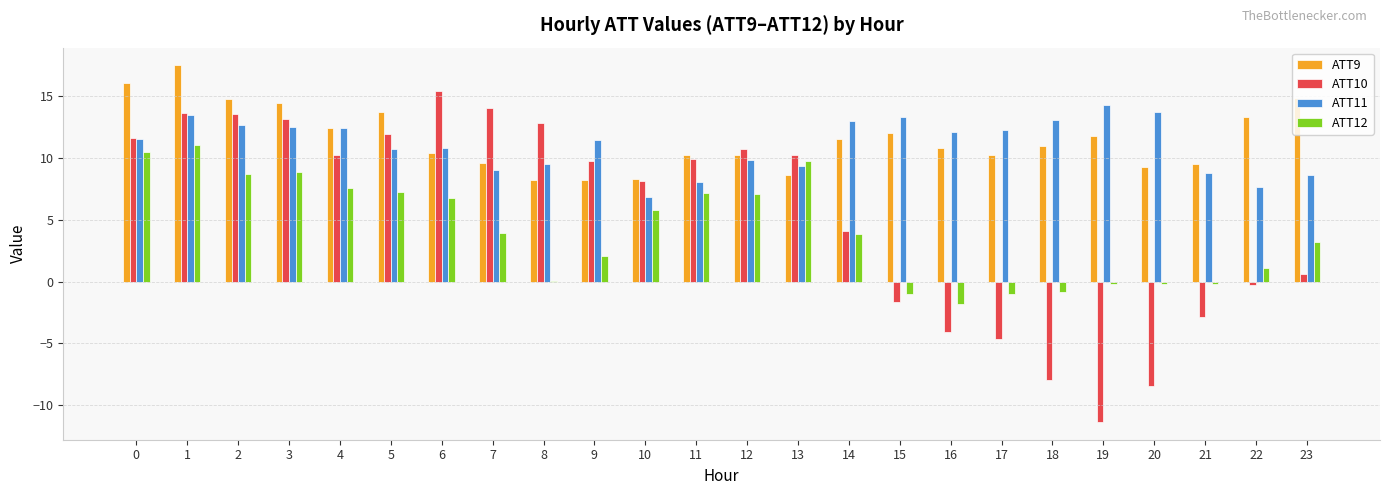

True or false: ATT9 has a value of 6.1 at 16.

False